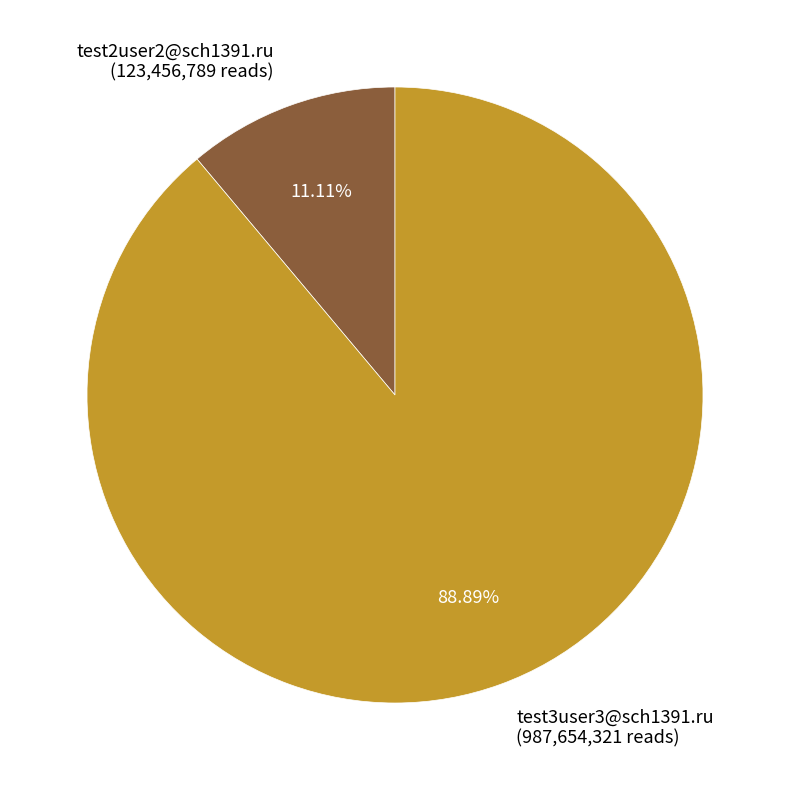

To the nearest percent, what portion does test2user2@sch1391.ru represent?

11%